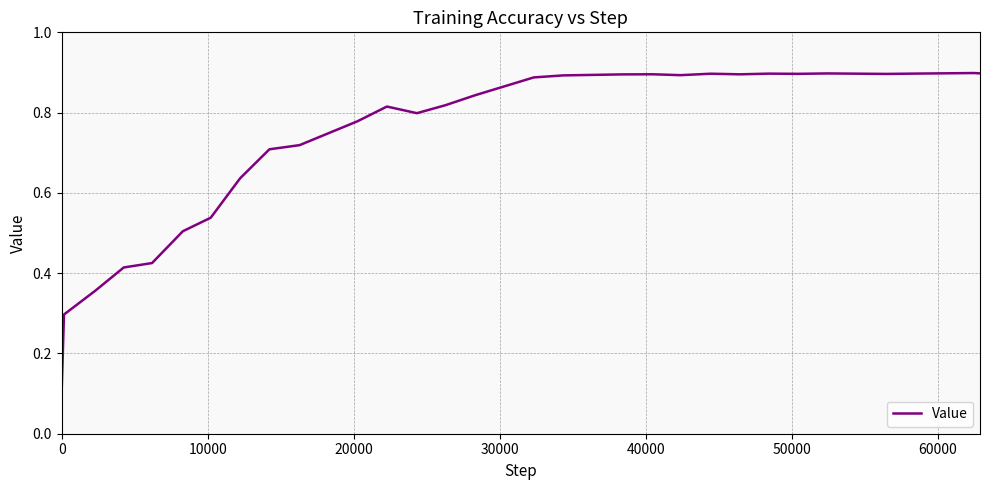

Does the chart have visible grid lines?

Yes